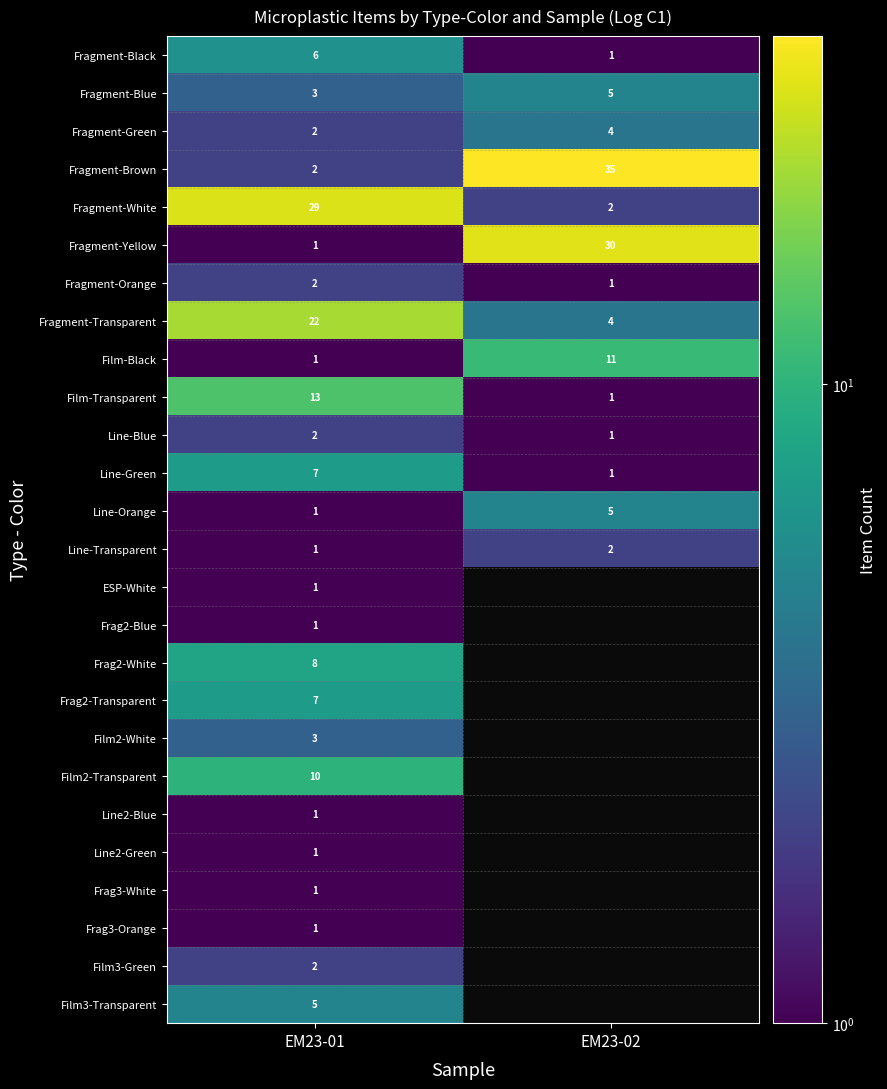

What is the difference between the highest and lowest values at EM23-01?

28